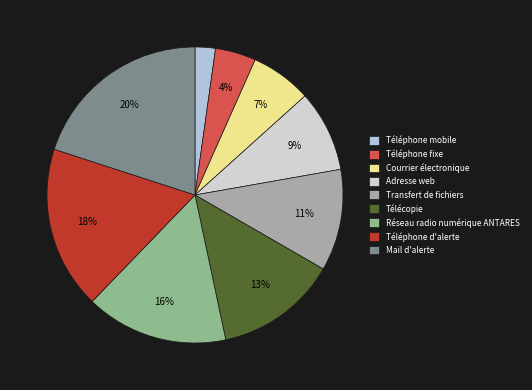

Does any single category account for the majority?

No